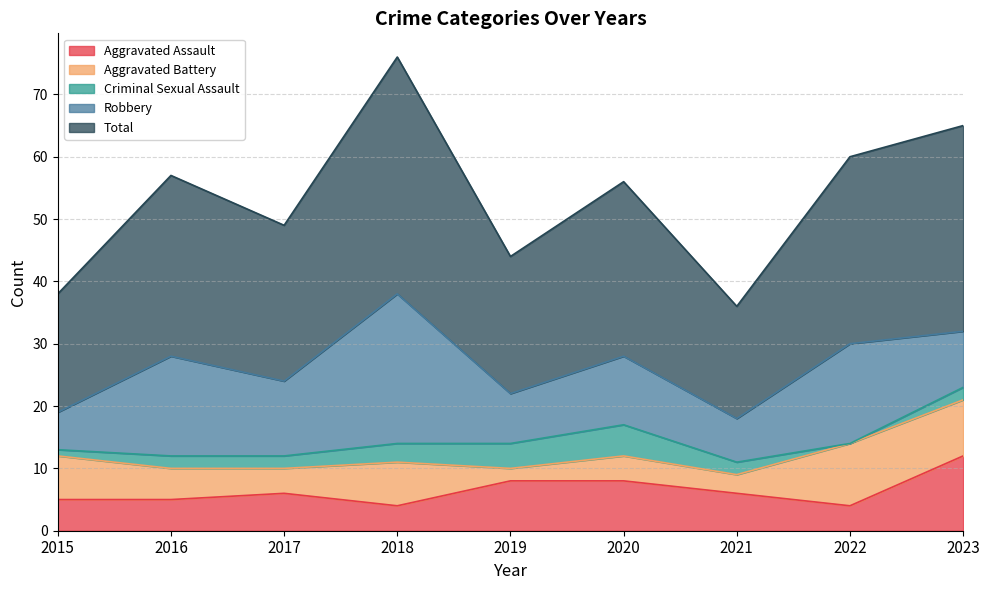

True or false: Total has more than 0 points higher than both neighbors.

True